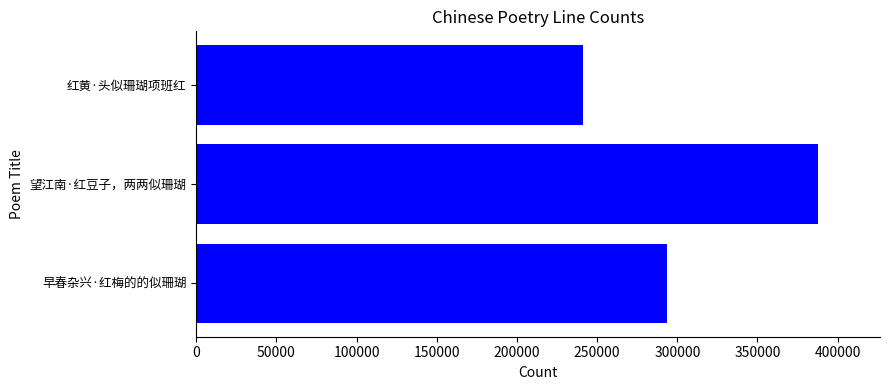

Are the bars grouped side by side (vs. stacked)?

No